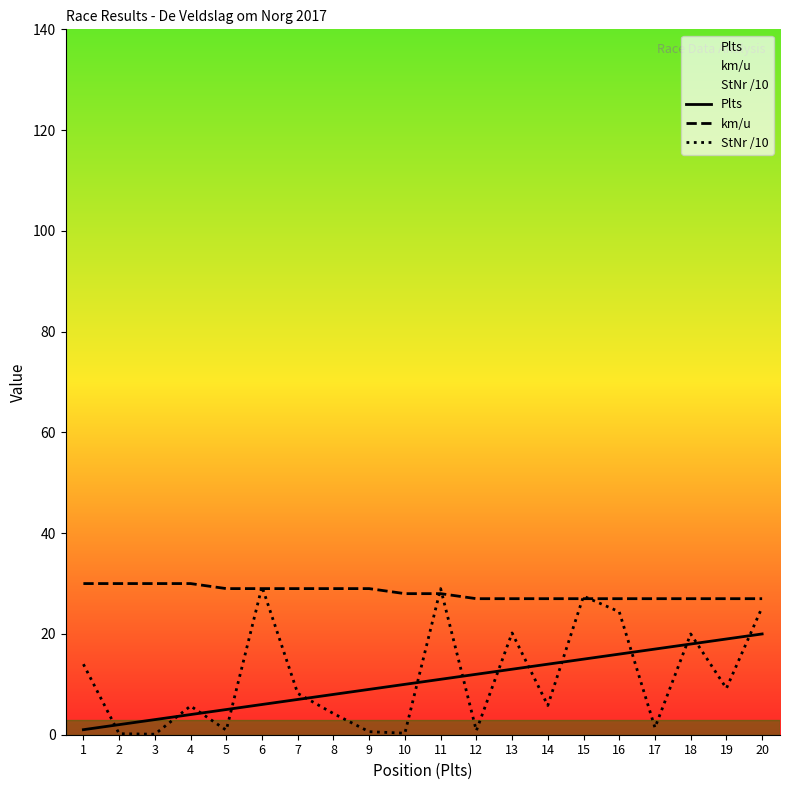

What is the sum of all km/u values?

564.0